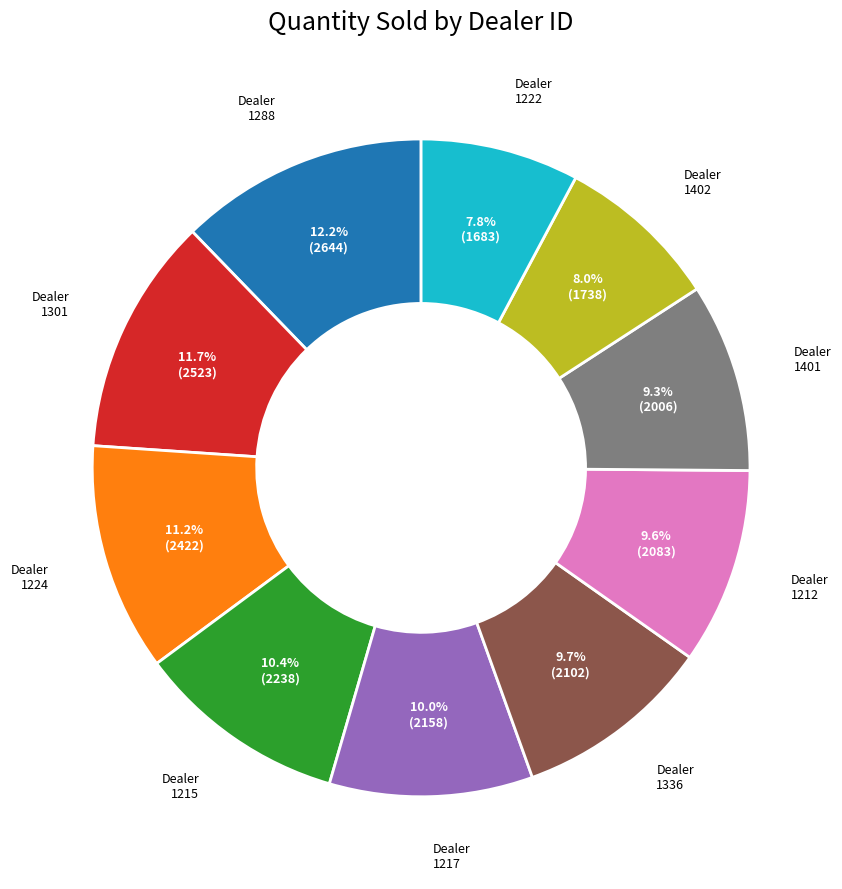

Does any single category account for the majority?

No